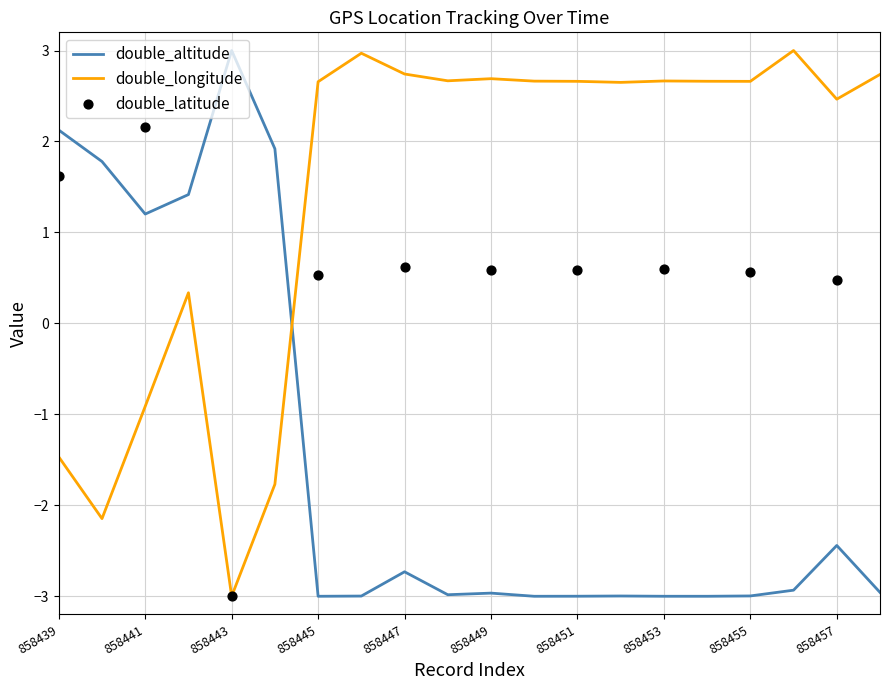

Which series contains the lowest Y value?

double_altitude